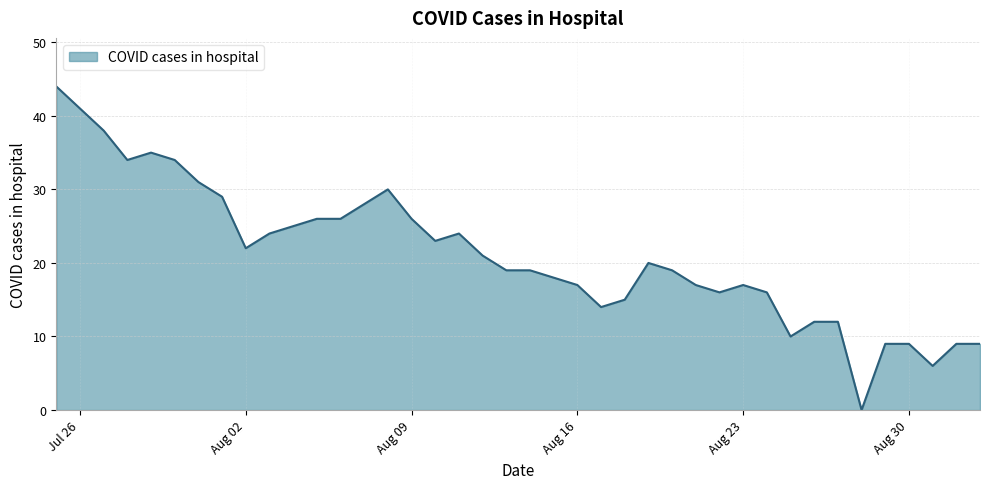

What is the sum of all values?

844